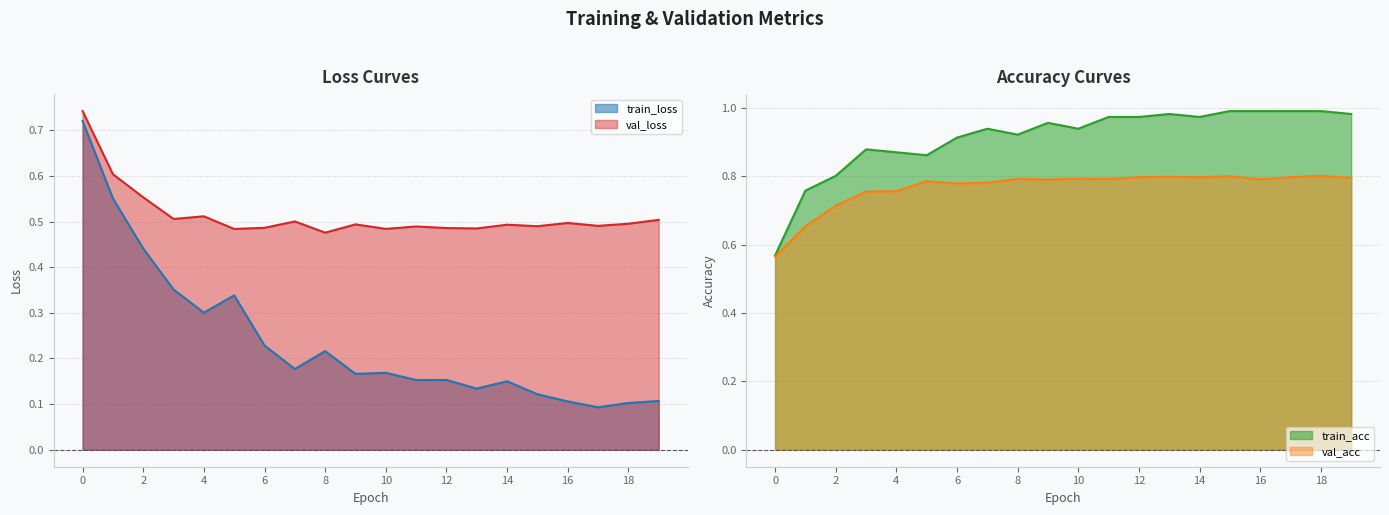

Where is val_loss nearest to the value 0?

8